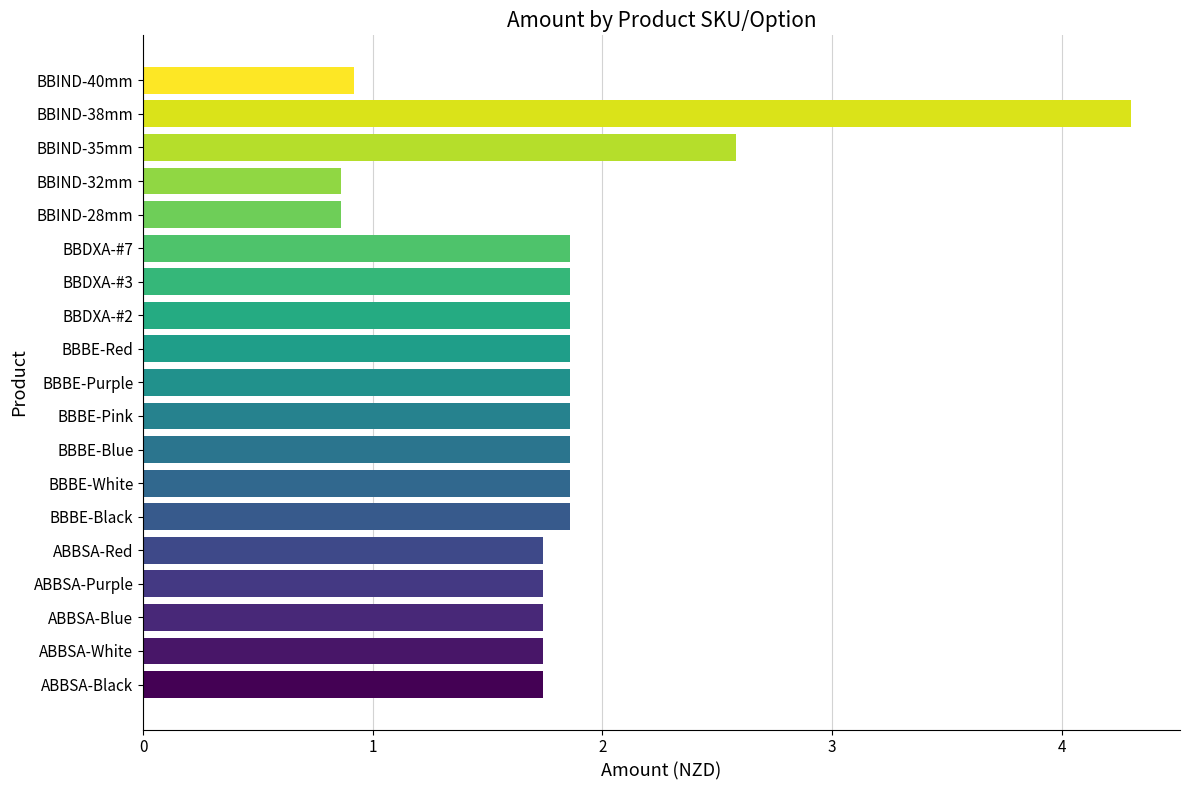

Count the number of categories in the chart.

19